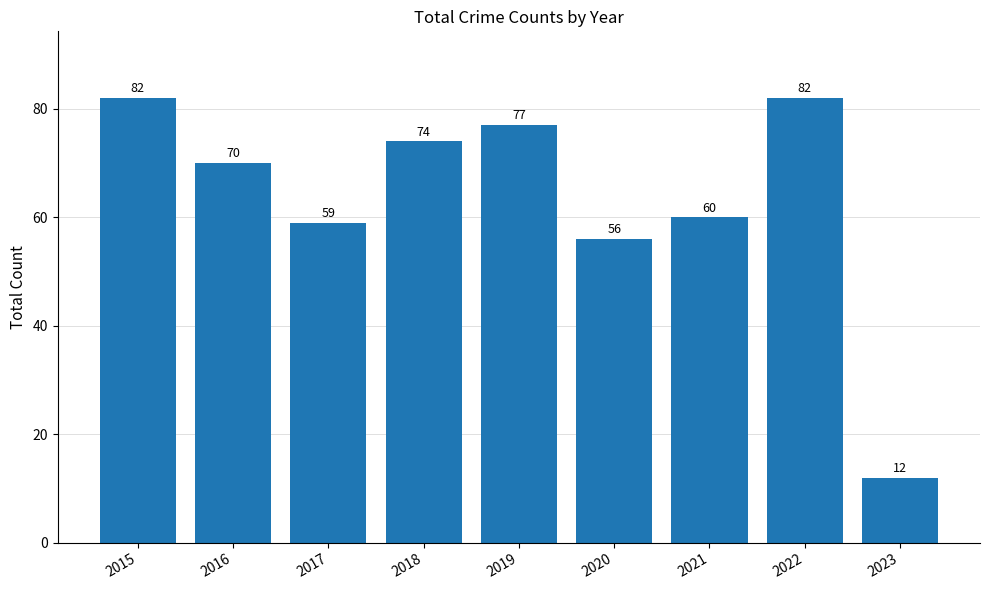

What is the average value?

64